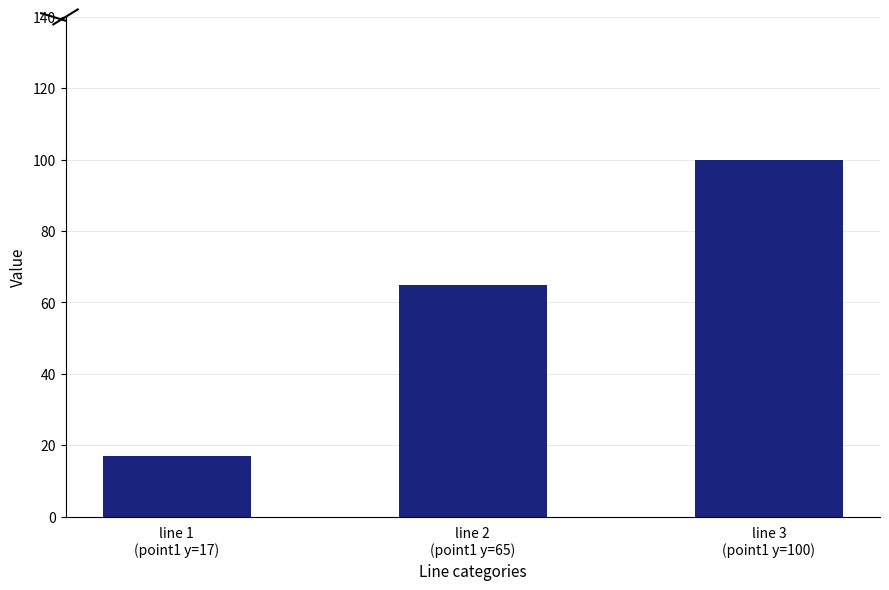

What is the greatest value displayed?

100